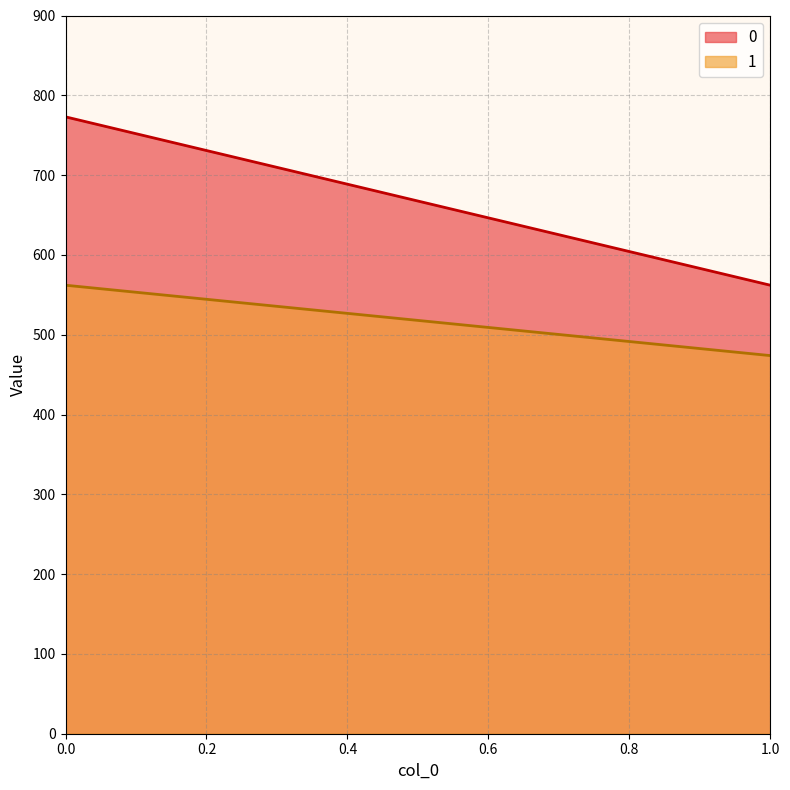

What is the difference between the 1 values at 1 and 0?

88.2